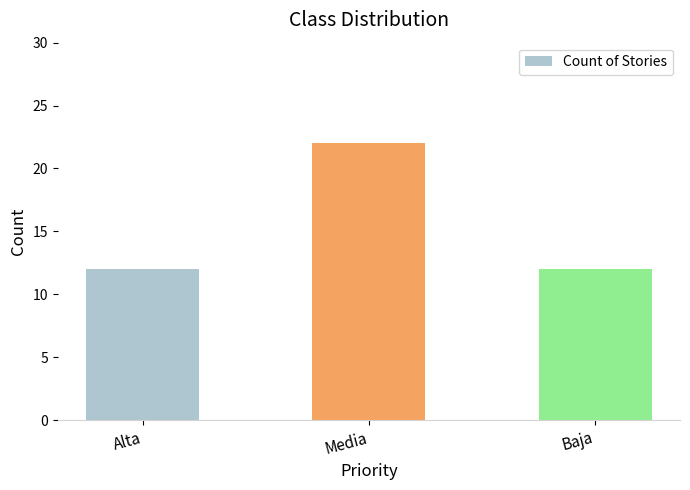

Reading left to right, transcribe all the data shown in this chart.

Alta=12	Media=22	Baja=12